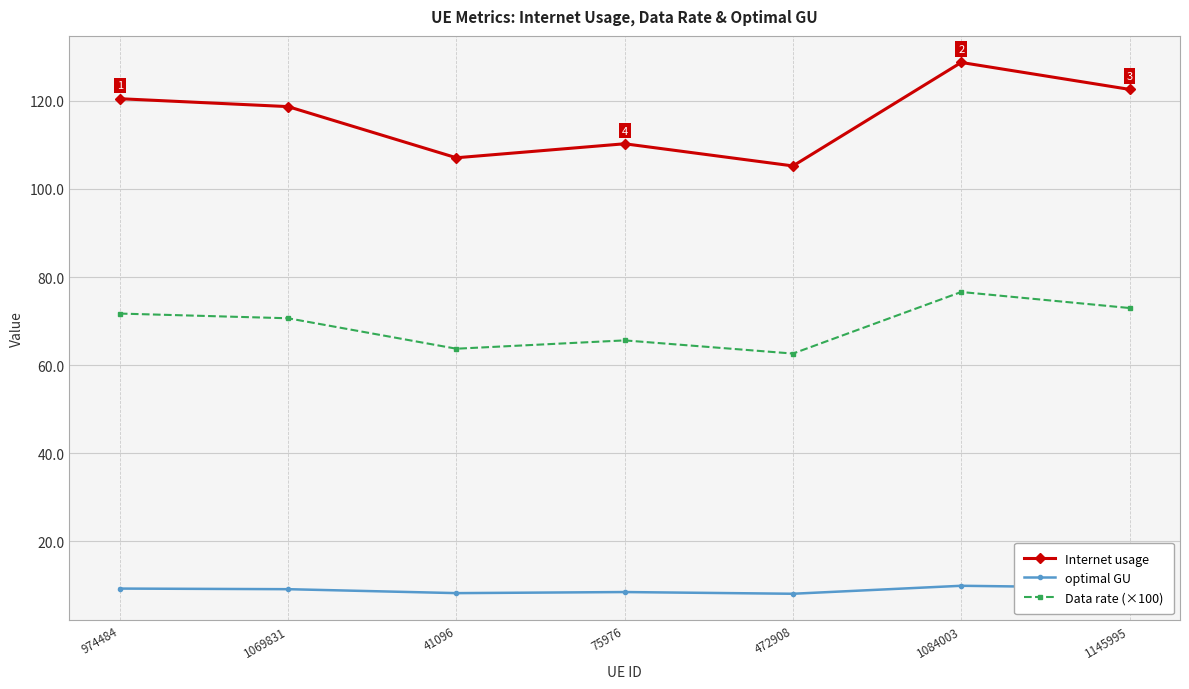

True or false: Internet usage has a value of 107.1 at 41096.

True